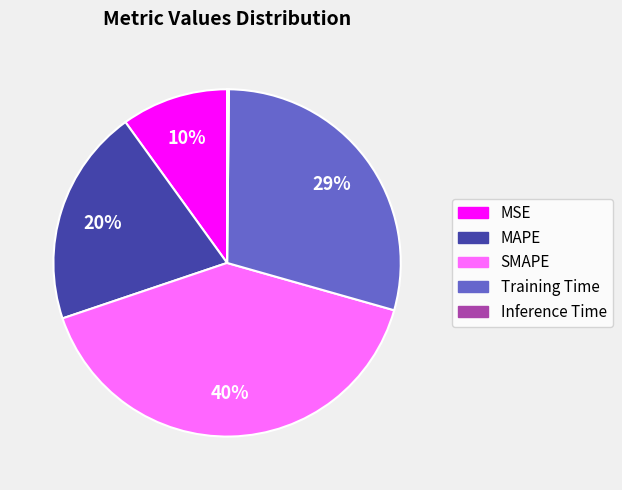

Is Training Time the majority of the pie?

No